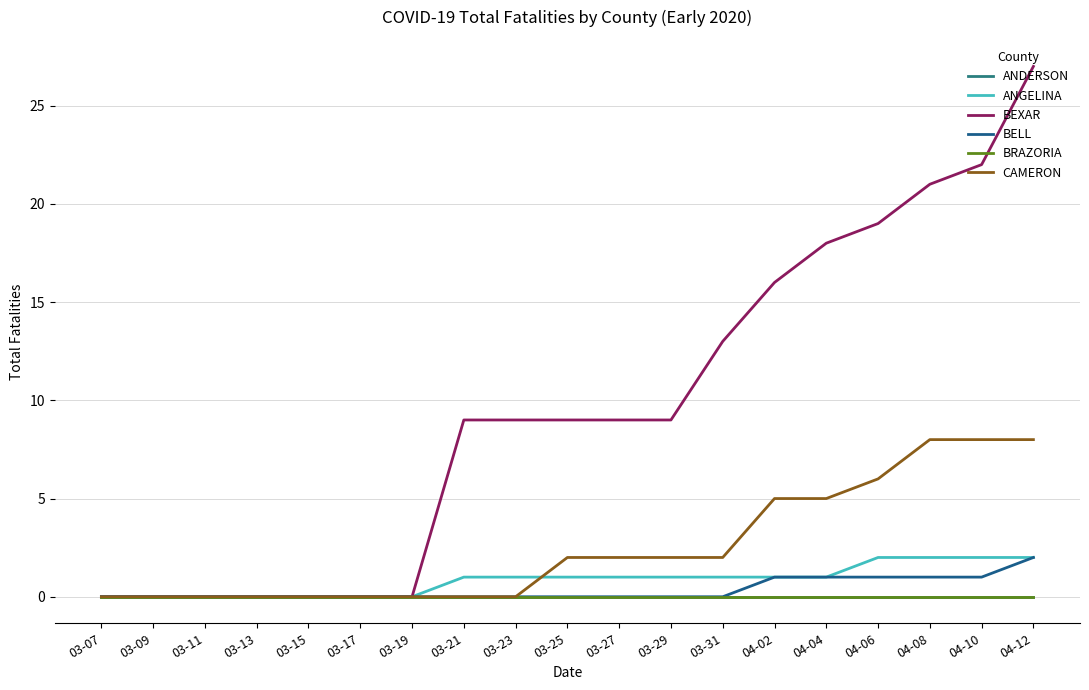

At which label does BEXAR first exceed 9?

03-31